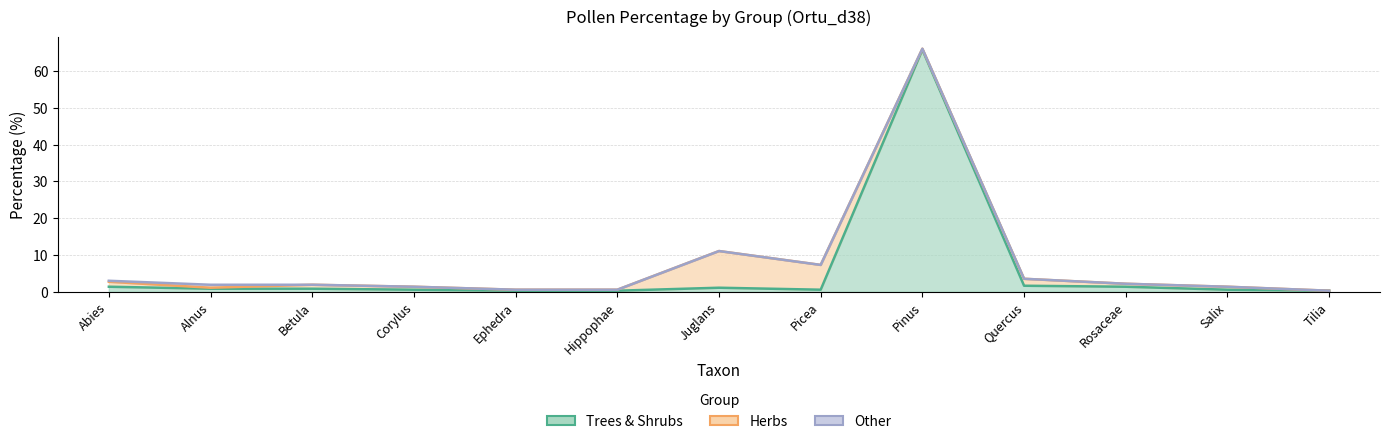

What is the difference between the maximum and minimum values in the Other series?

0.8